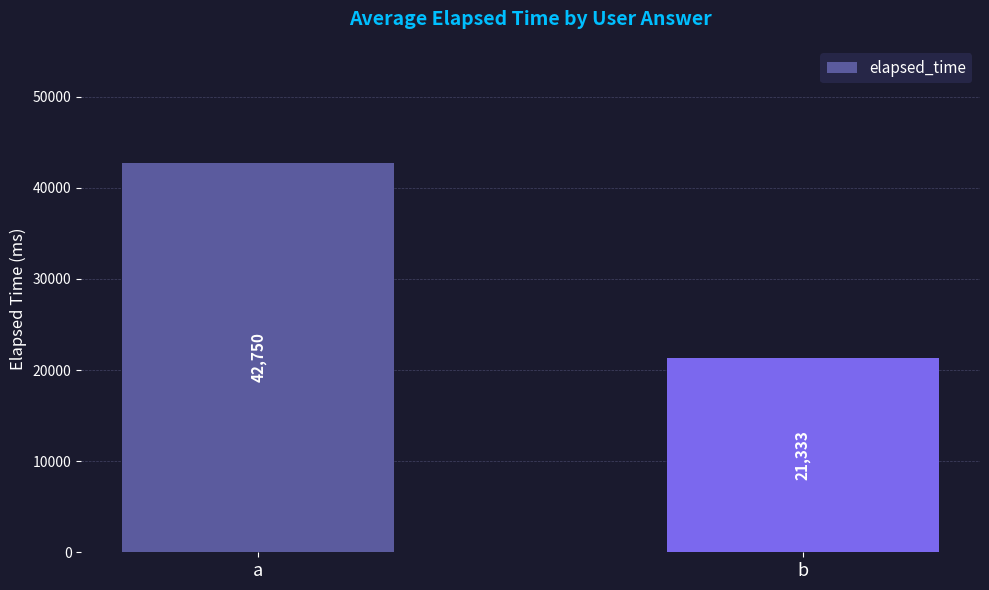

Rank the categories by value from lowest to highest.

b, a